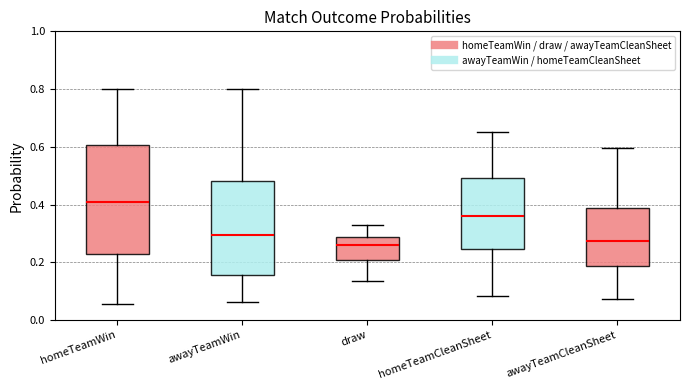

Where is the lower edge of the box for homeTeamWin on the y-axis? The values are not printed on the chart, so give them approximately, as read against the axis.

0.22